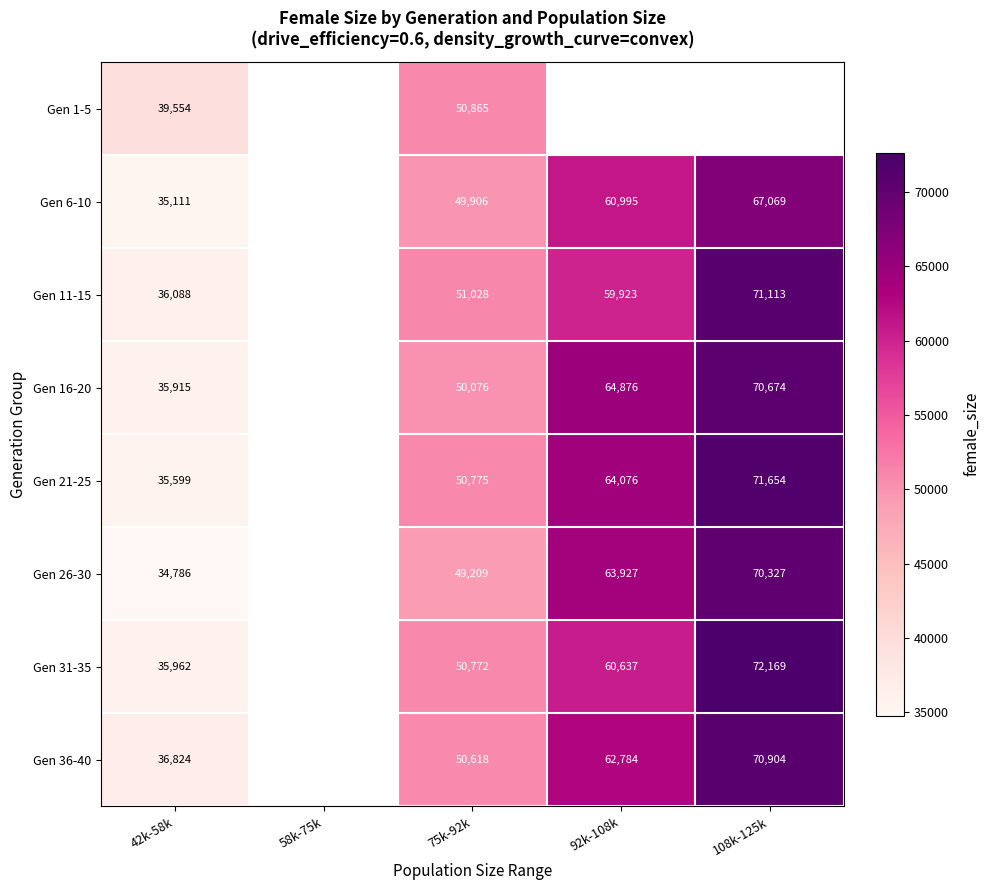

Is it true that Gen 31-35 equals 105002.5 at 92k-108k?

False